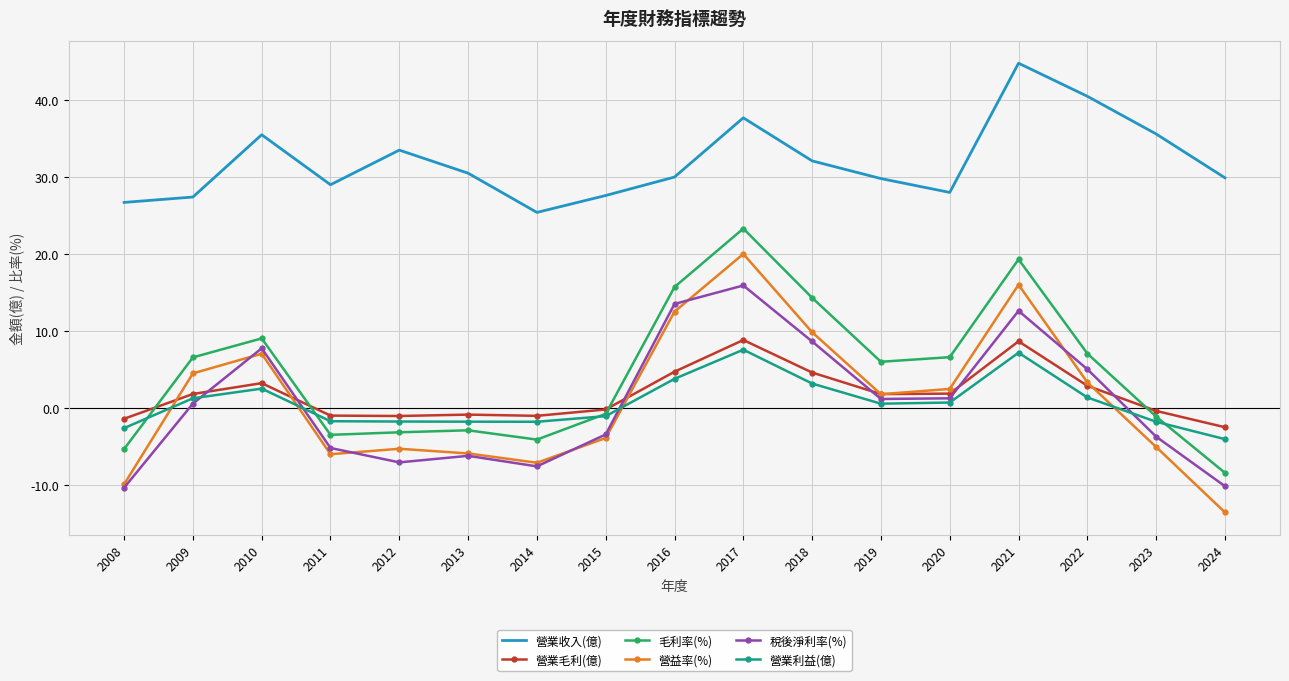

True or false: 營業收入(億) and 稅後淨利率(%) cross at least once.

False